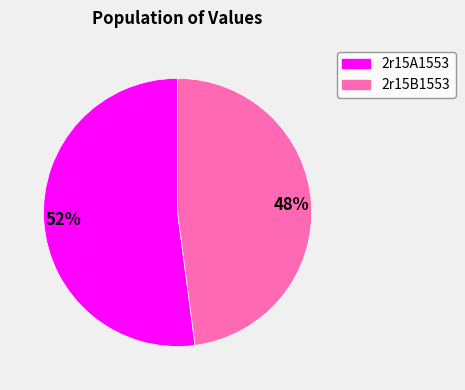

To the nearest percent, what portion does 2r15B1553 represent?

48%